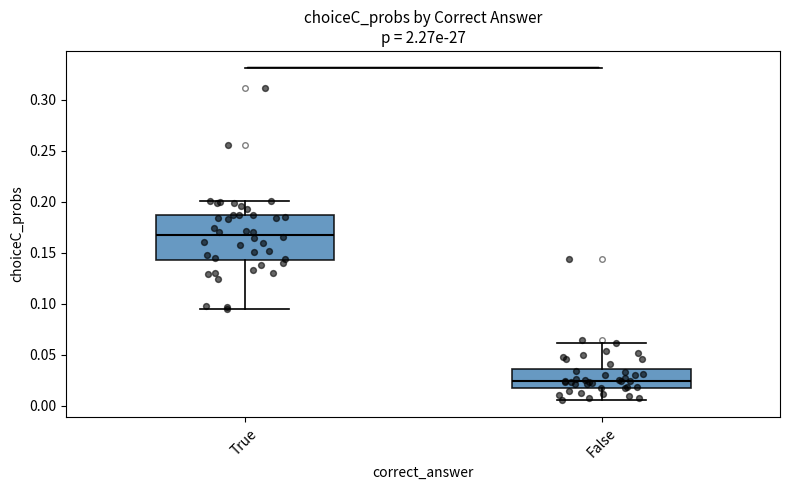

Which box has the highest median line?

True